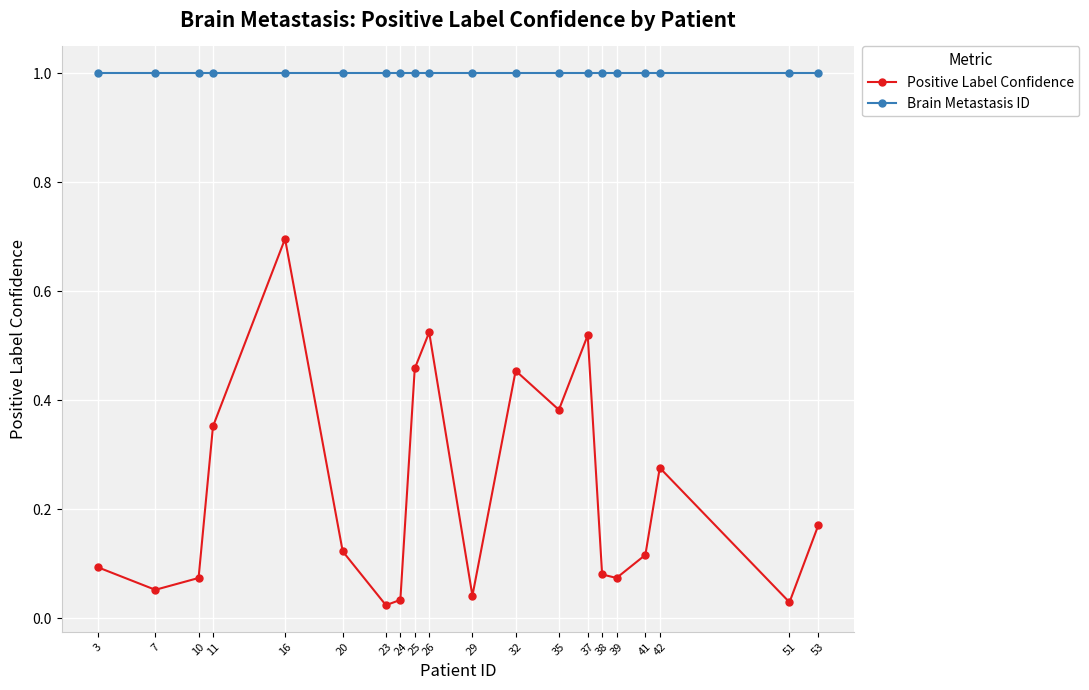

Which series changed the most between 25 and 37?

Positive Label Confidence